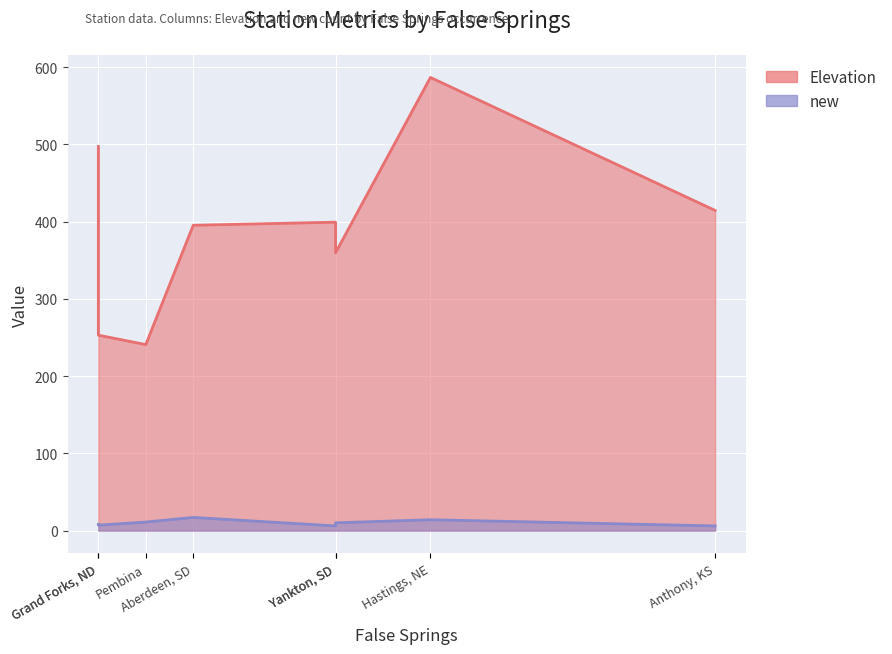

Which series changed the most between Anthony, KS and Yankton, SD?

Elevation